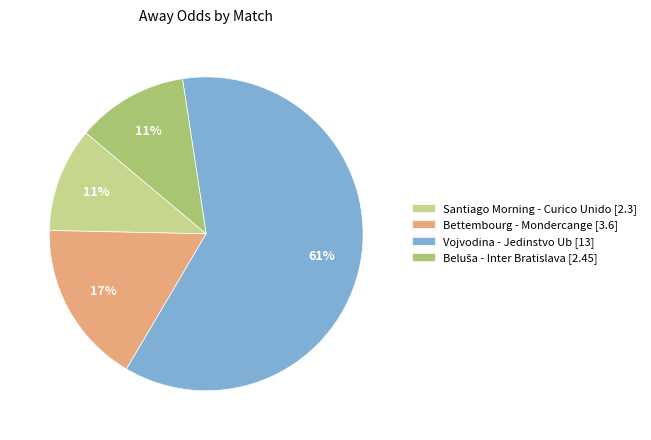

Between Vojvodina - Jedinstvo Ub [13] and Santiago Morning - Curico Unido [2.3], which is larger?

Vojvodina - Jedinstvo Ub [13]